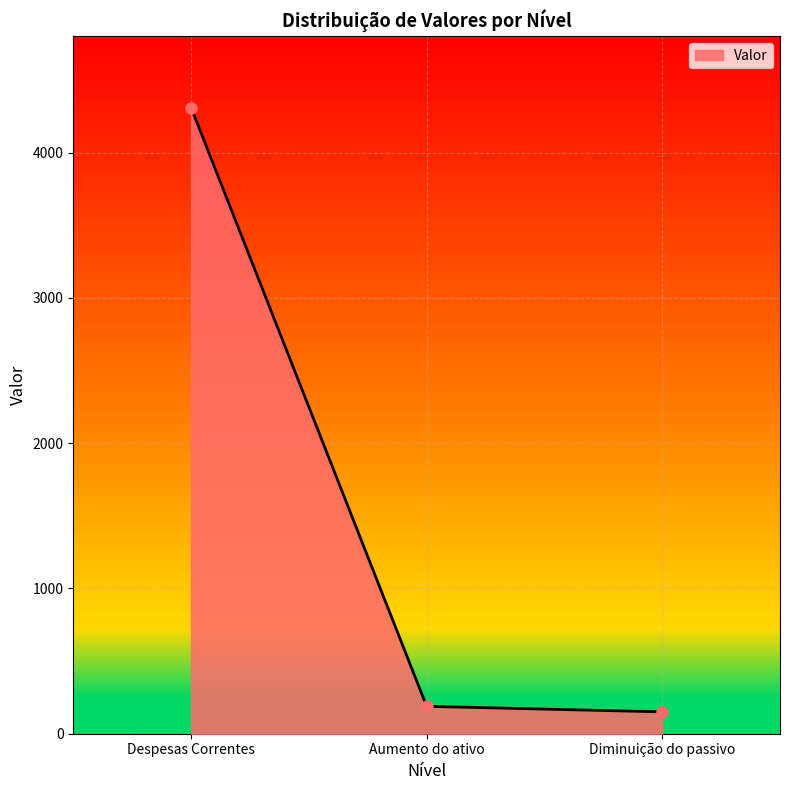

True or false: the data shows 150.4 at Diminuição do passivo.

True